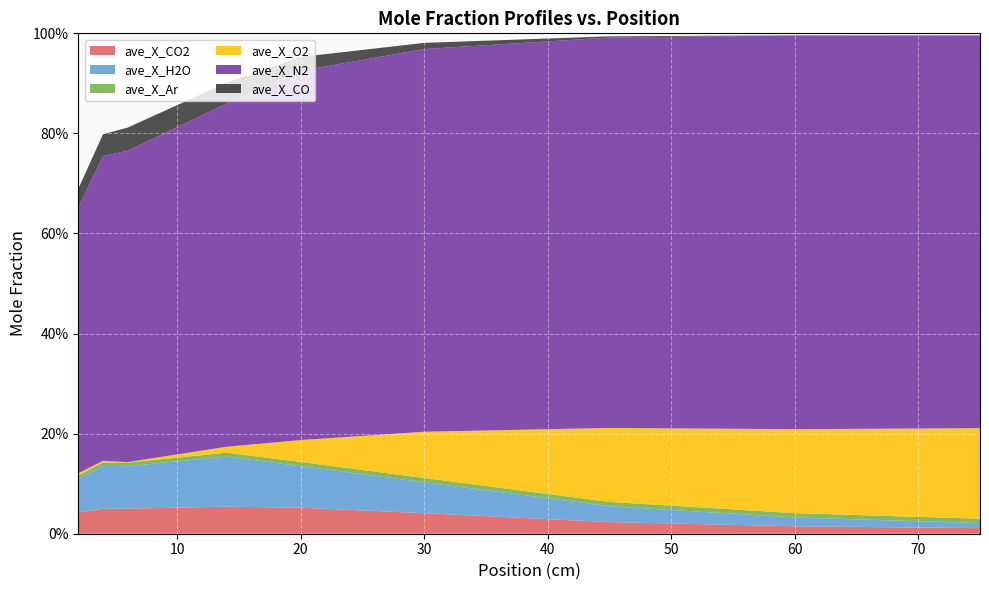

Reading left to right, extract all data points from this chart.

ave_X_CO2: 2=0.0	4=0.0	6=0.1	14=0.1	20=0.1	30=0.0	45=0.0	60=0.0	75=0.0
ave_X_H2O: 2=0.1	4=0.1	6=0.1	14=0.1	20=0.1	30=0.1	45=0.0	60=0.0	75=0.0
ave_X_Ar: 2=0.0	4=0.0	6=0.0	14=0.0	20=0.0	30=0.0	45=0.0	60=0.0	75=0.0
ave_X_O2: 2=0.0	4=0.0	6=0.0	14=0.0	20=0.0	30=0.1	45=0.1	60=0.2	75=0.2
ave_X_N2: 2=0.5	4=0.6	6=0.6	14=0.7	20=0.7	30=0.8	45=0.8	60=0.8	75=0.8
ave_X_CO: 2=0.0	4=0.0	6=0.0	14=0.0	20=0.0	30=0.0	45=0.0	60=0.0	75=0.0